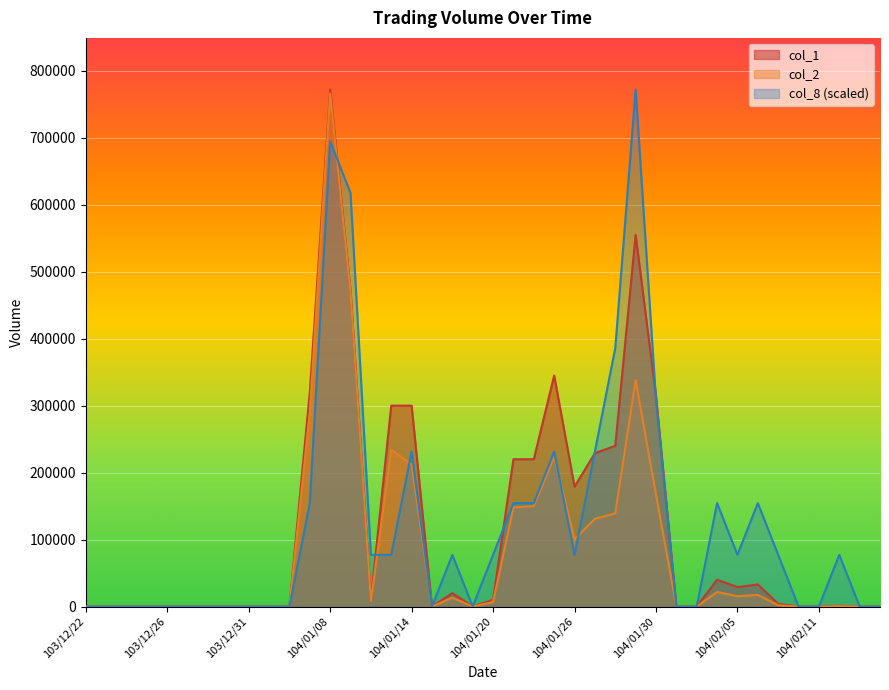

How many values in col_8 are above zero?

21